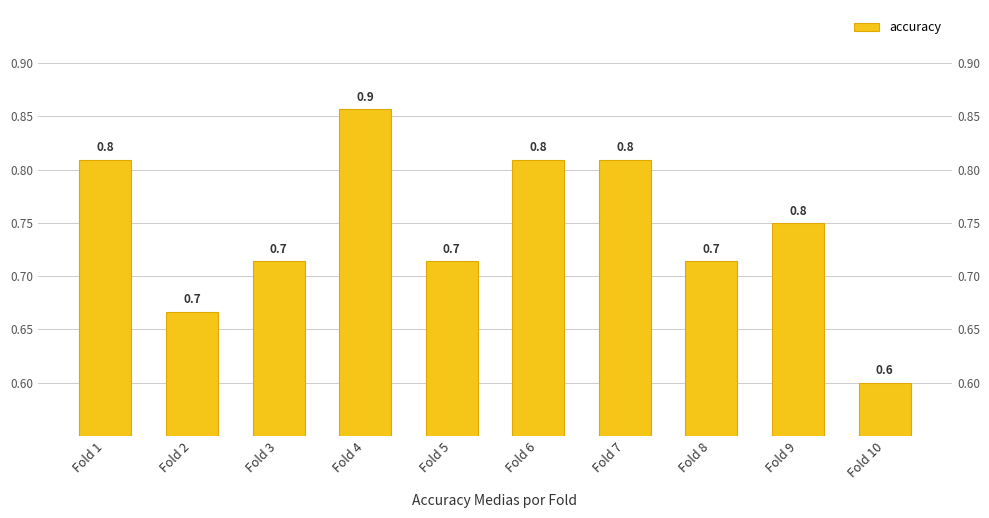

What is the difference between the maximum and minimum values?

0.3